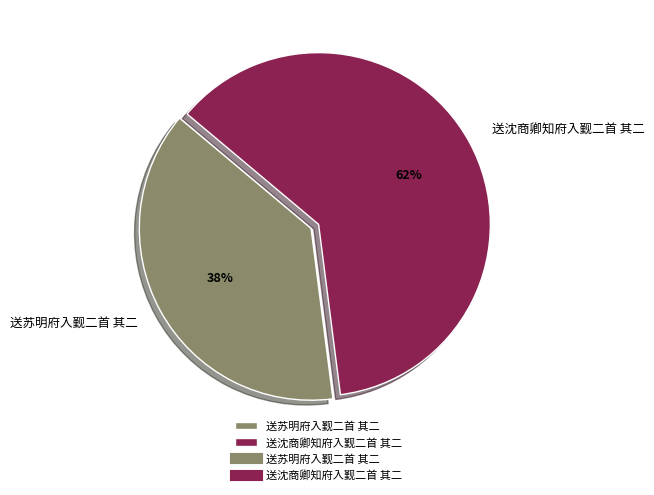

Does any single category account for the majority?

Yes